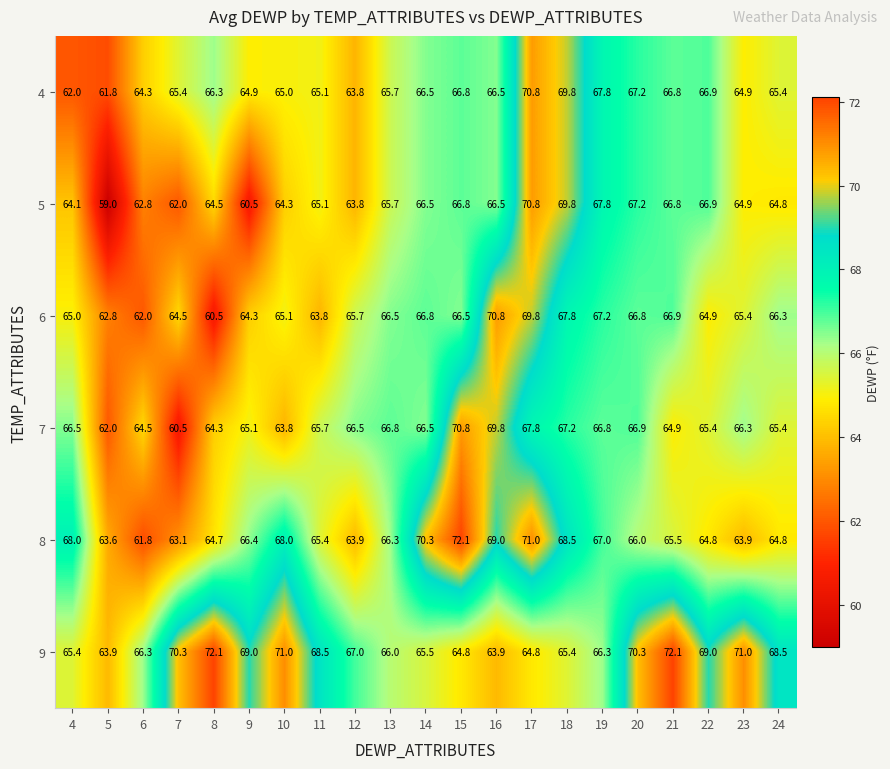

What is the difference between the highest and lowest values at 12?

3.2